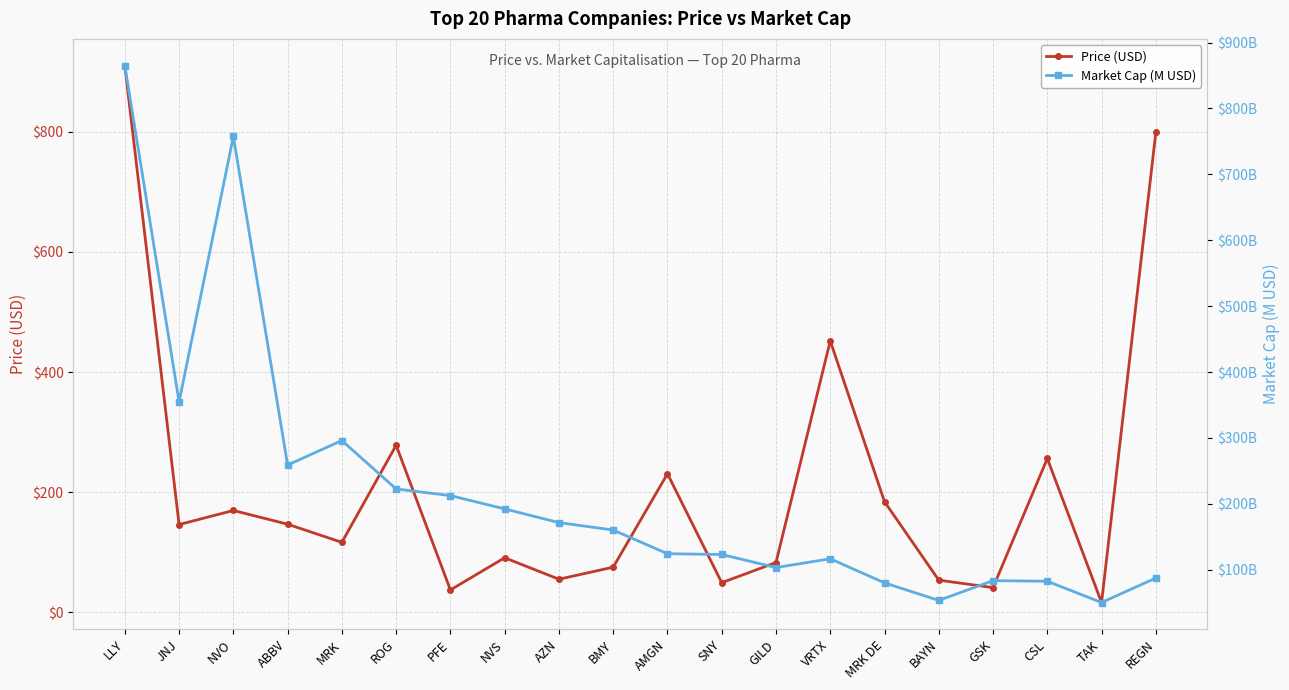

At MRK, list the series in order from largest to smallest.

Market Cap (M USD), Price (USD)